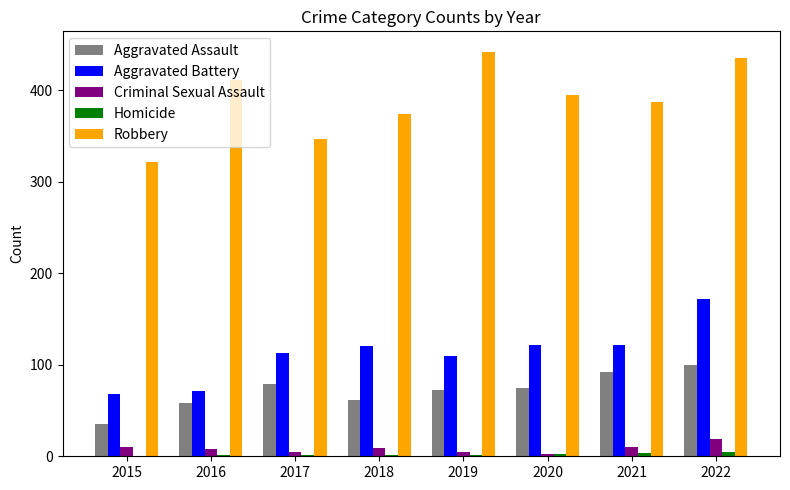

At which category is the sum across all series the highest?

2022